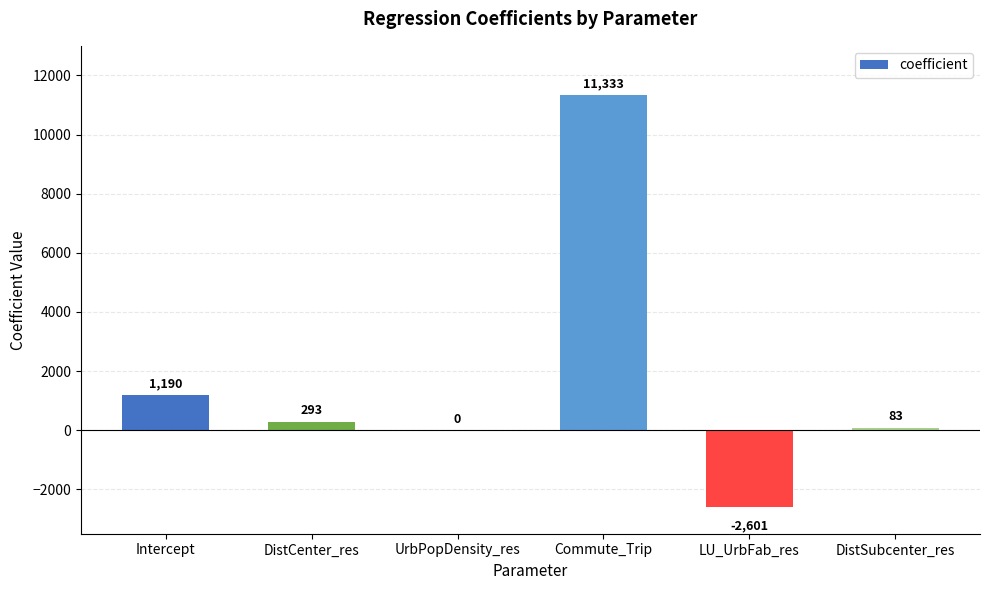

Which has a higher value, LU_UrbFab_res or DistSubcenter_res?

DistSubcenter_res